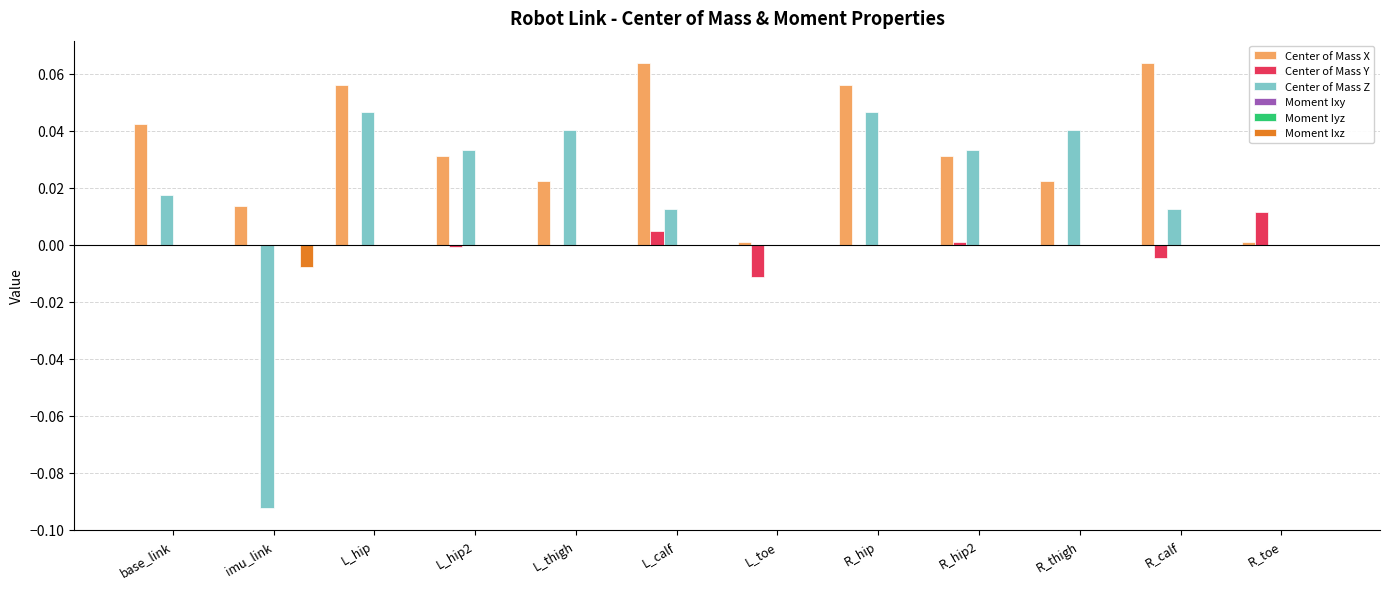

Which series has the largest total across all categories?

Center of Mass X